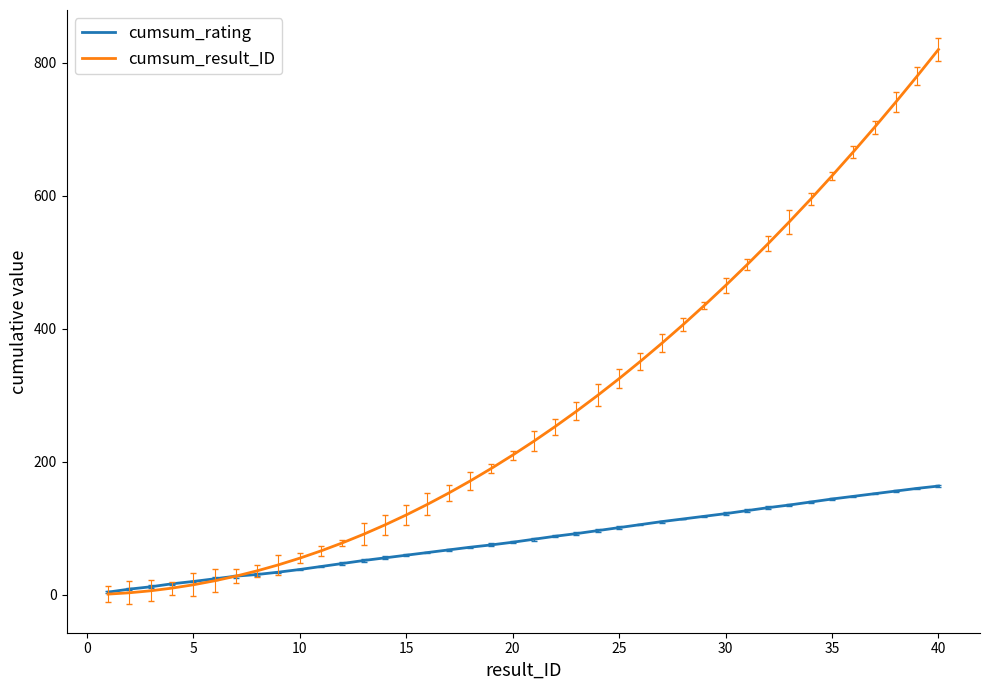

List the series in order of their peak value, highest first.

cumsum_result_ID, cumsum_rating